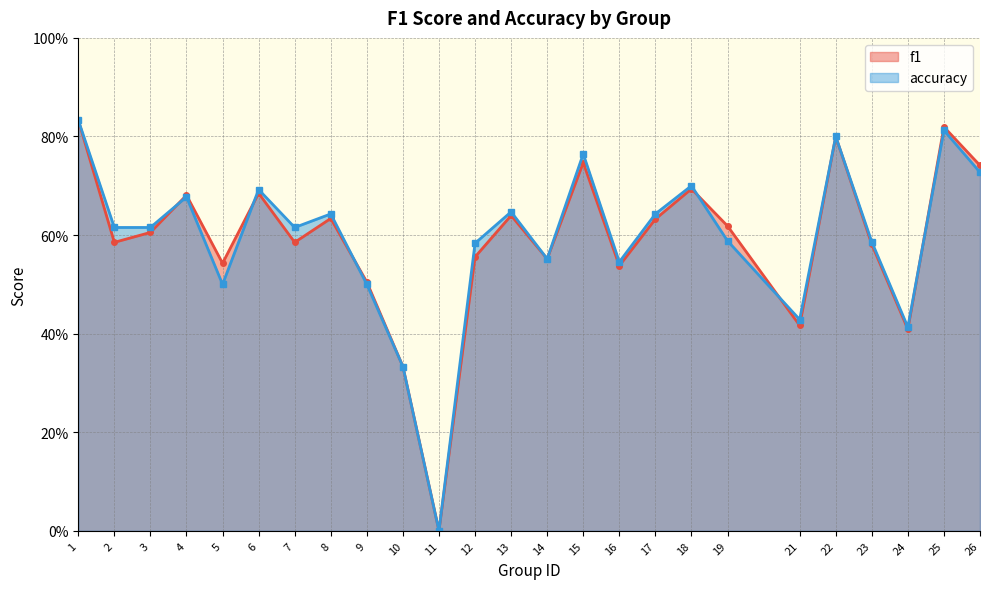

Reading right to left, extract all data points from this chart.

f1: 0.7	0.8	0.4	0.6	0.8	0.4	0.6	0.7	0.6	0.5	0.7	0.6	0.6	0.6	0.0	0.3	0.5	0.6	0.6	0.7	0.5	0.7	0.6	0.6	0.8
accuracy: 0.7	0.8	0.4	0.6	0.8	0.4	0.6	0.7	0.6	0.5	0.8	0.6	0.6	0.6	0.0	0.3	0.5	0.6	0.6	0.7	0.5	0.7	0.6	0.6	0.8